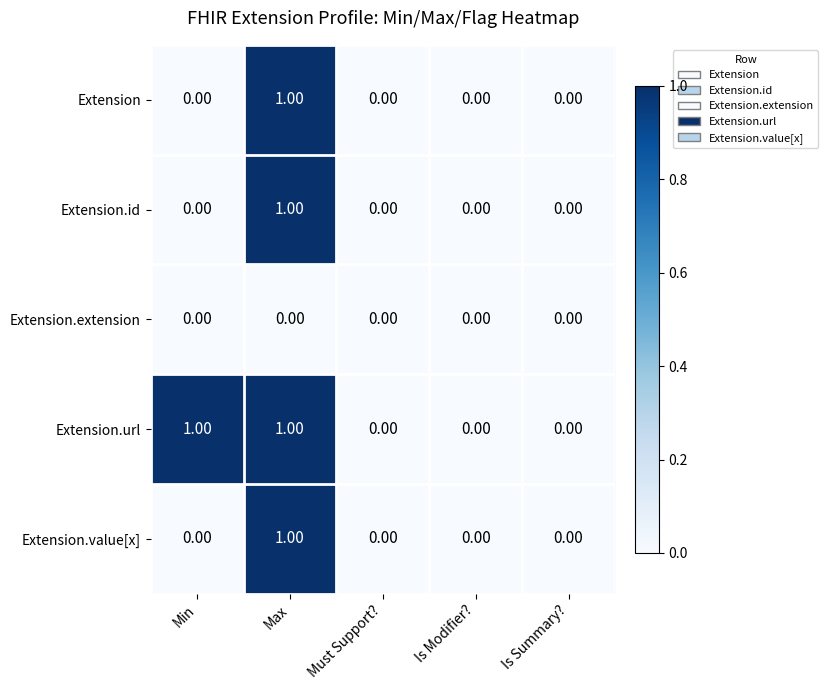

At which category is the sum across all series the highest?

Max